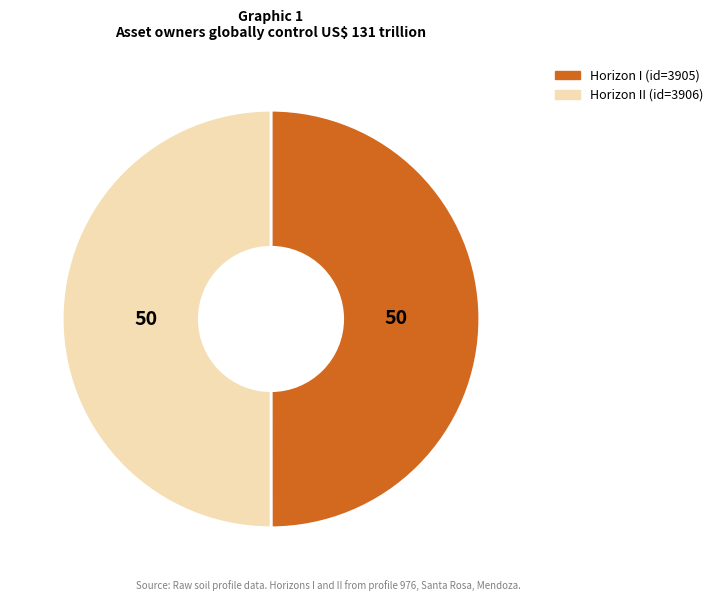

Which slice is the smallest?

I